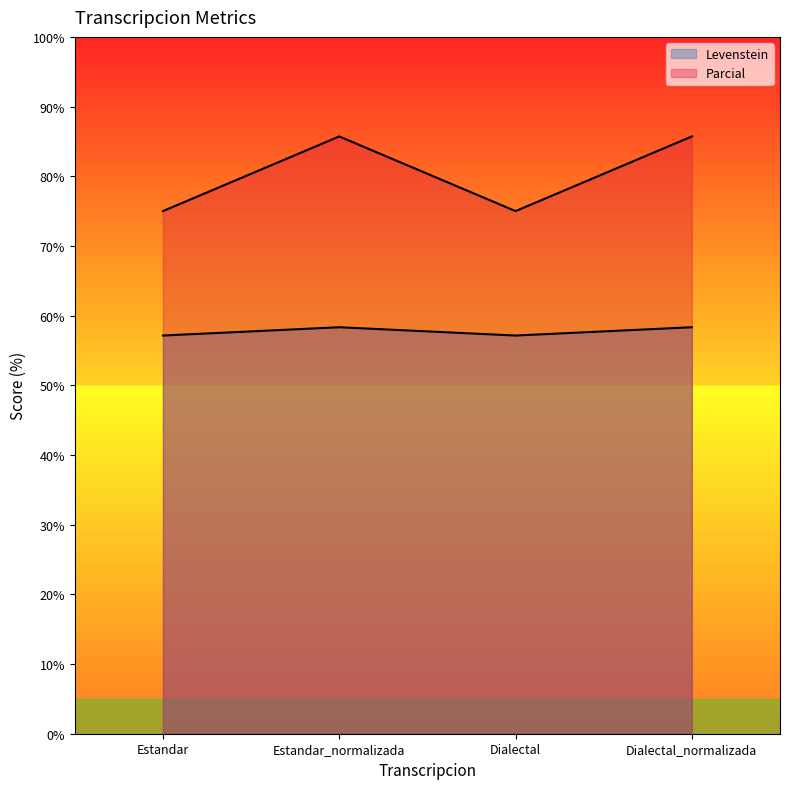

Is it true that Levenstein equals 19.8 at Dialectal_normalizada?

False